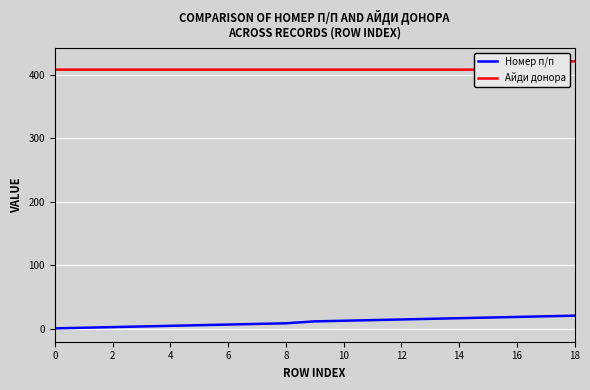

How many lines are shown in the chart?

2